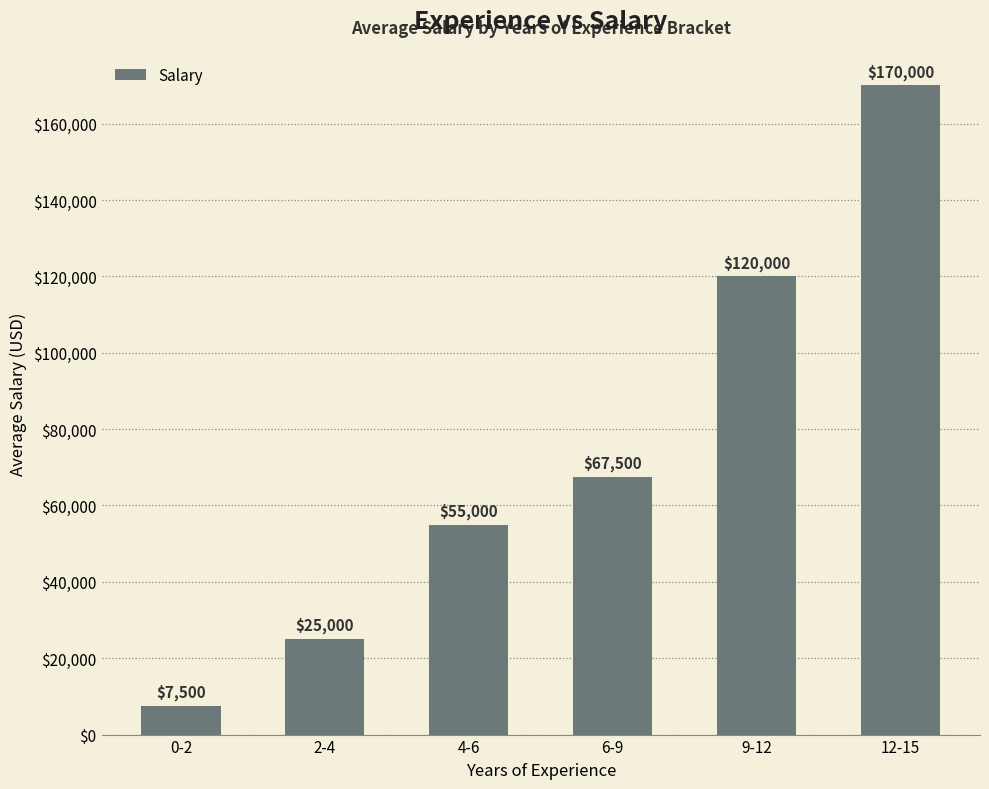

What is the sum of all values?

445000